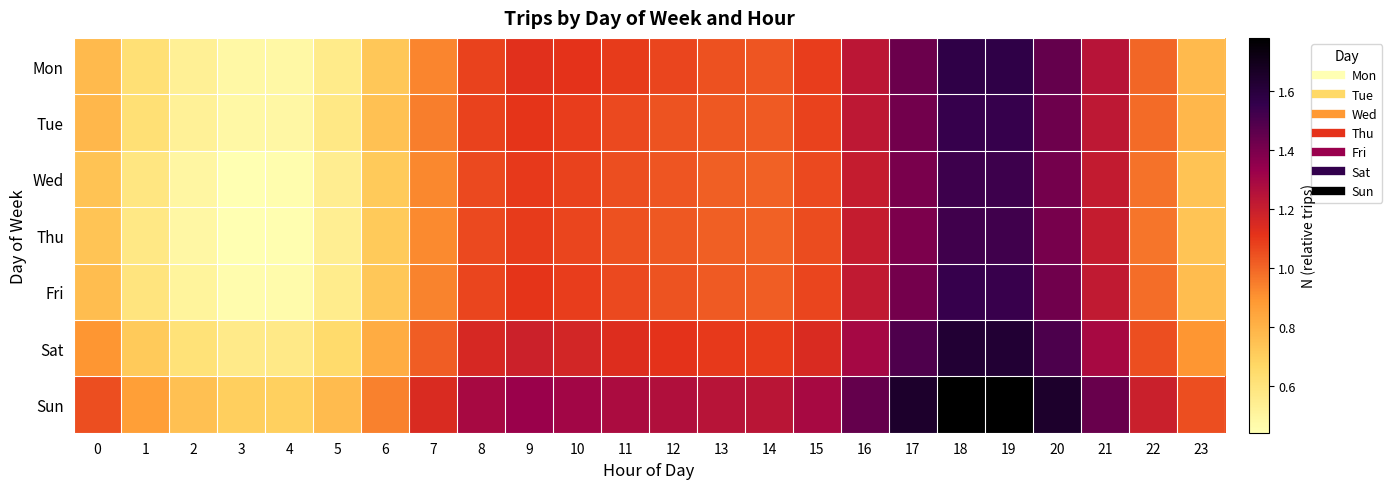

At which category is the sum across all series the highest?

18